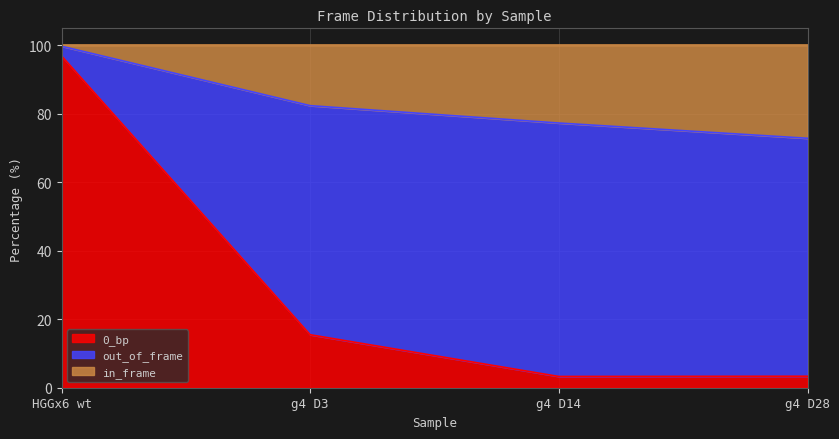

The 0_bp series shows 96.9 at HGGx6 wt. True or false?

True